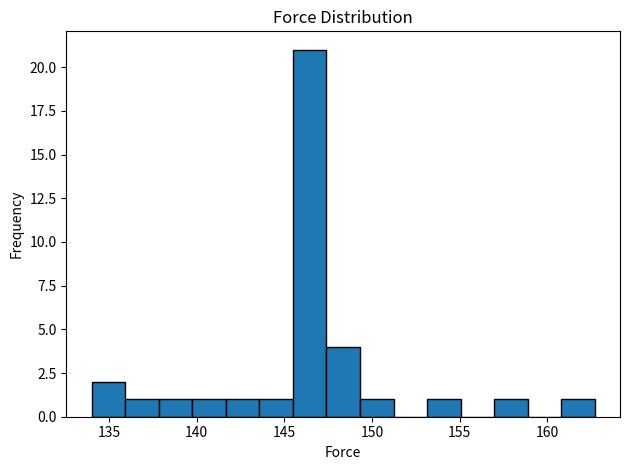

Around what value on the x-axis is the tallest bar? Give the approximate position of its centre, as read against the axis.

146.5